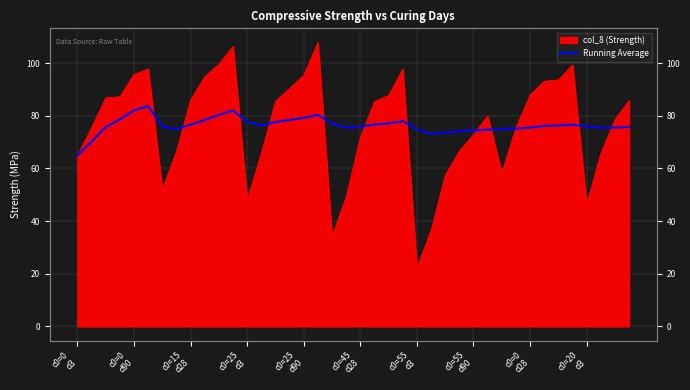

Between c0=45
d28 and 13, which is larger?

c0=45
d28